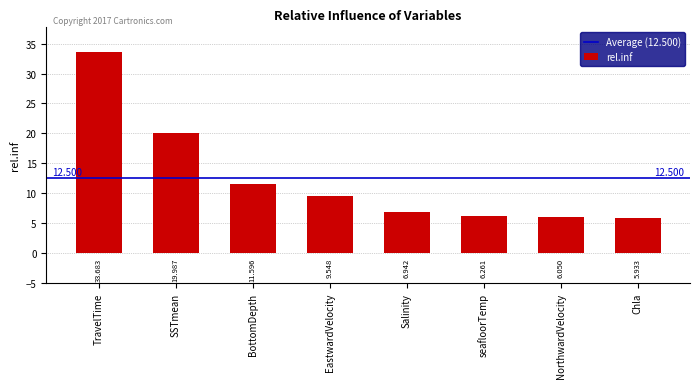

List the labels in order of value, largest first.

TravelTime, SSTmean, BottomDepth, EastwardVelocity, Salinity, seafloorTemp, NorthwardVelocity, Chla